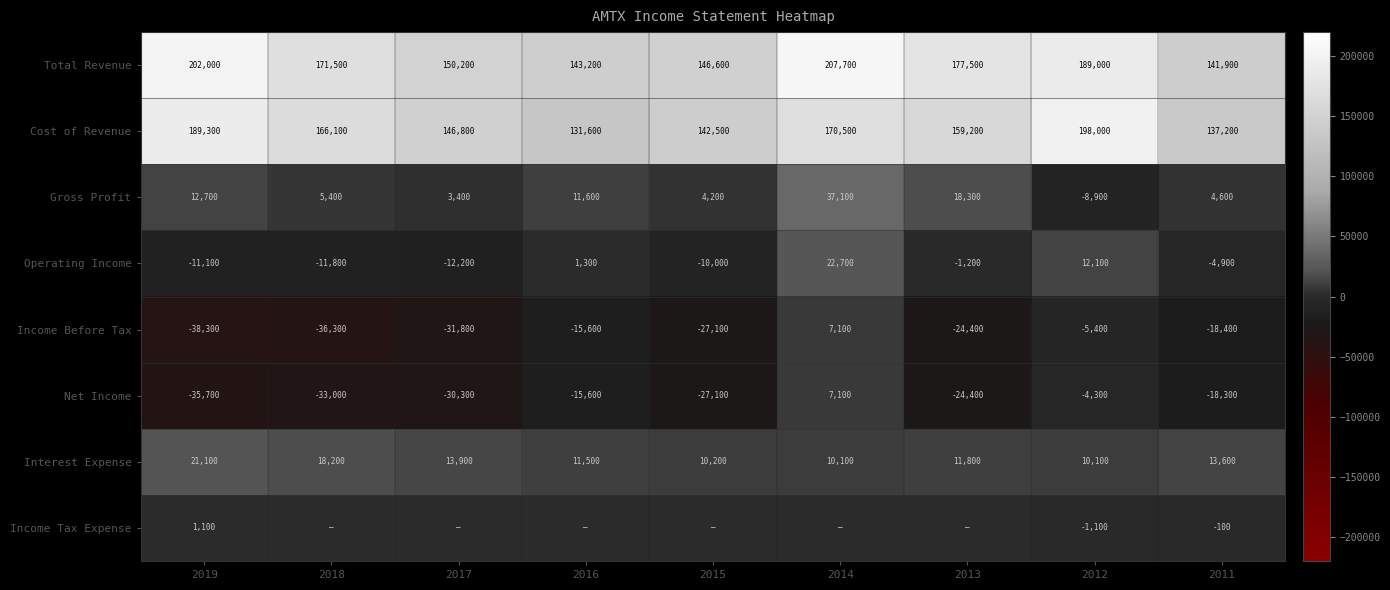

Between 2012 and 2014, which is larger?

2014